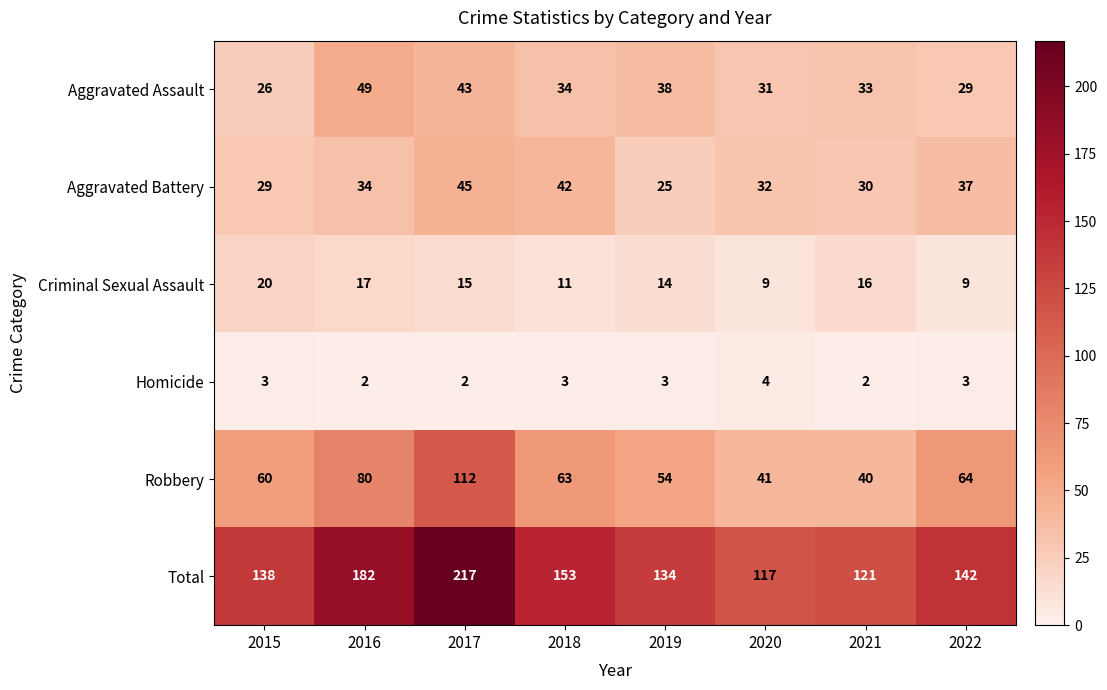

The Aggravated Assault series shows 15 at 2016. True or false?

False